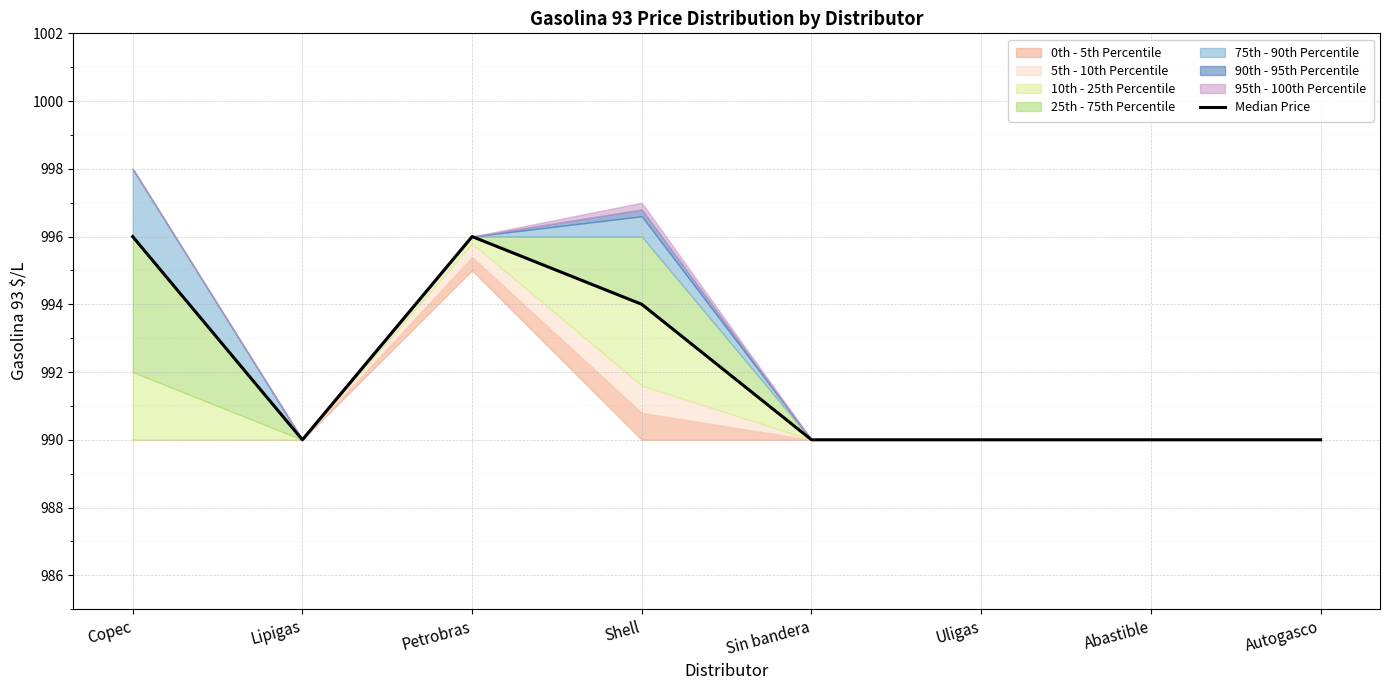

Which label corresponds to the smallest value in the chart?

Lipigas